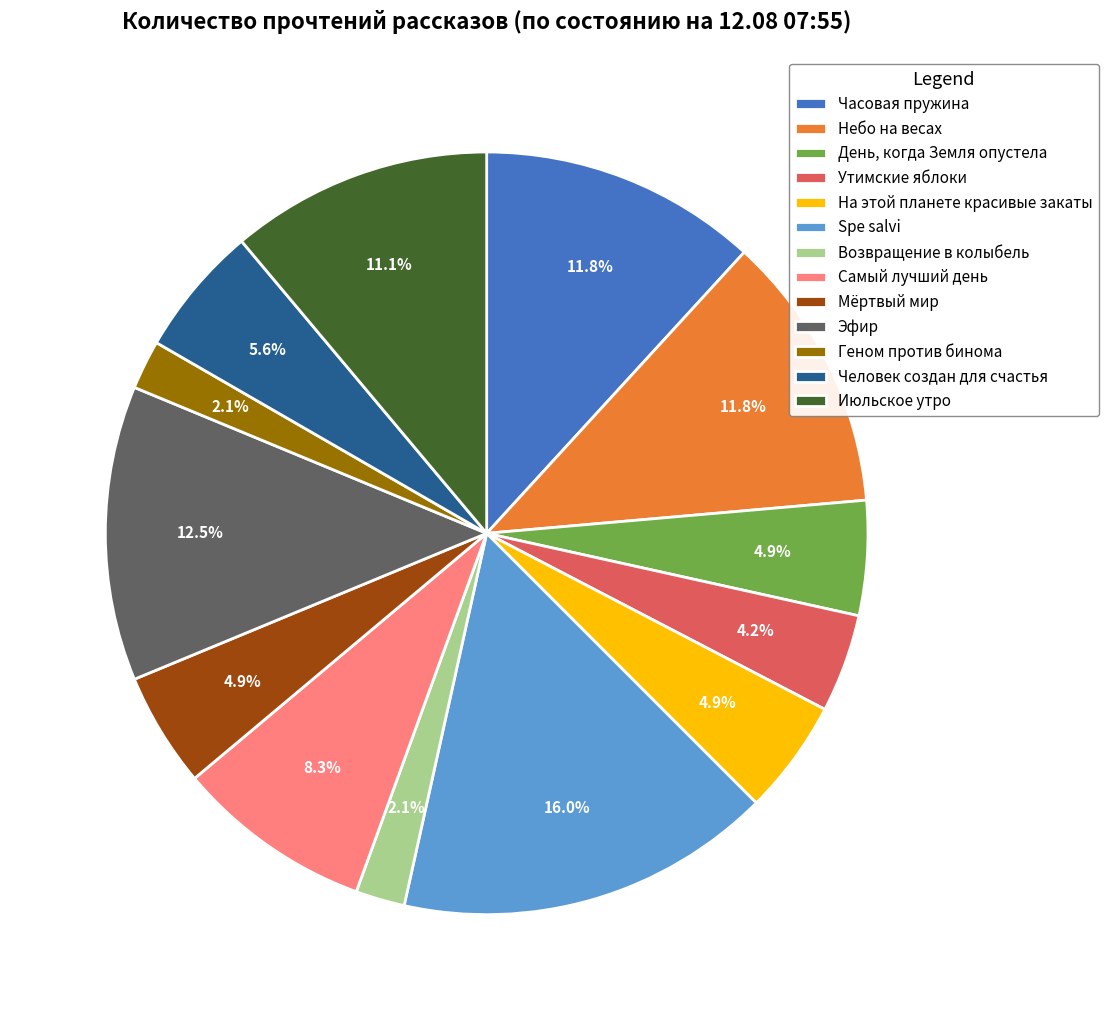

To the nearest percent, what percentage of the pie is Spe salvi?

16%